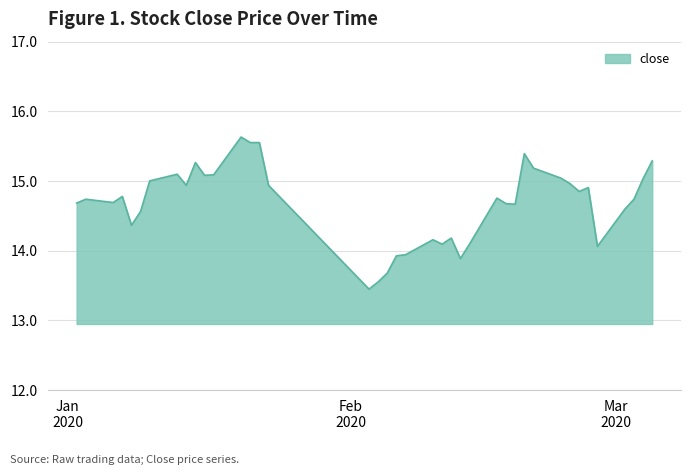

What is the difference between the second highest and minimum values?

2.1